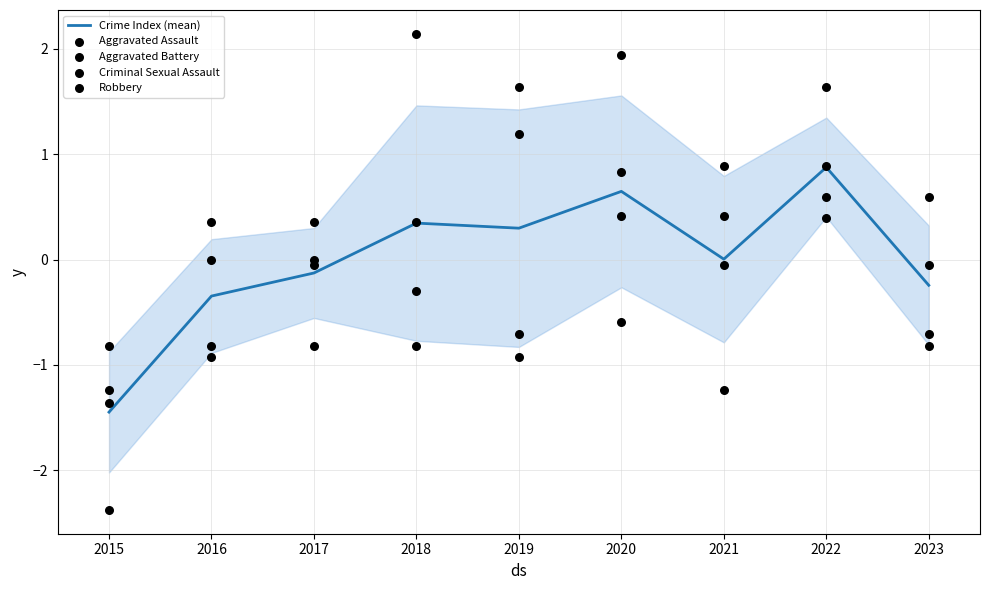

Which series has the largest total across all categories?

Criminal Sexual Assault